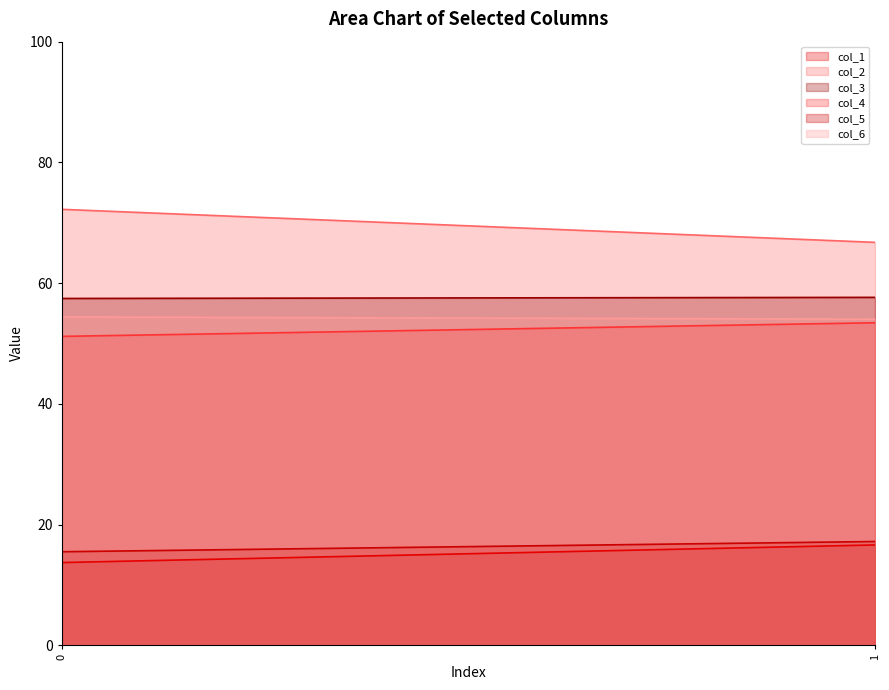

Is it true that col_5 line equals 17.2 at 1?

True